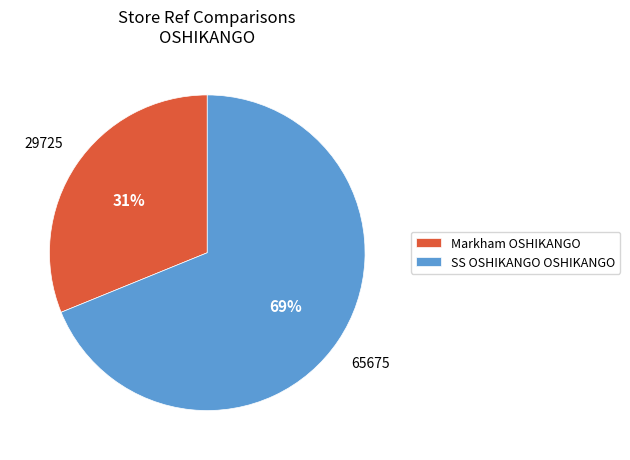

What is the smallest slice in the pie chart?

Markham OSHIKANGO